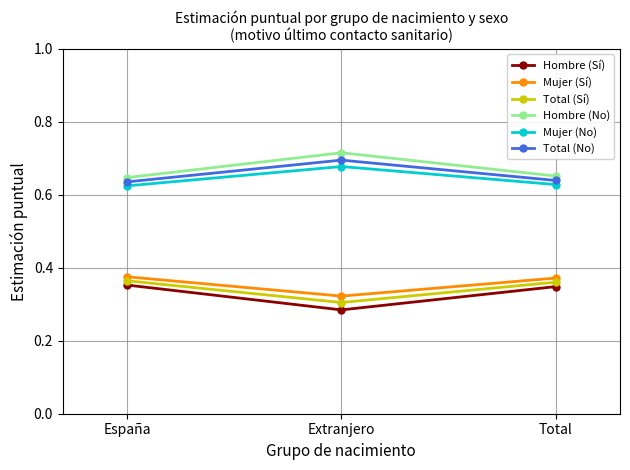

True or false: Mujer (Sí) has a value of 0.3 at Extranjero.

True